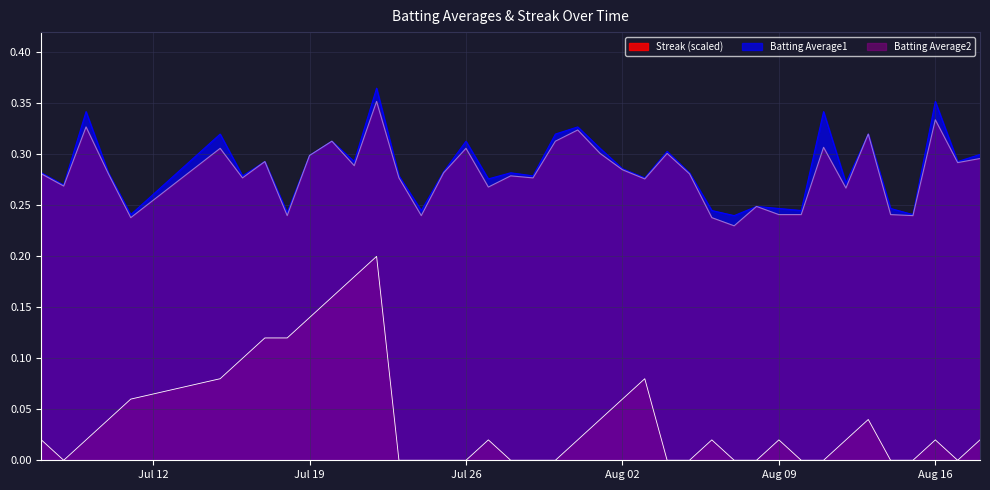

True or false: Streak and Batting Average2 intersect in this chart.

False